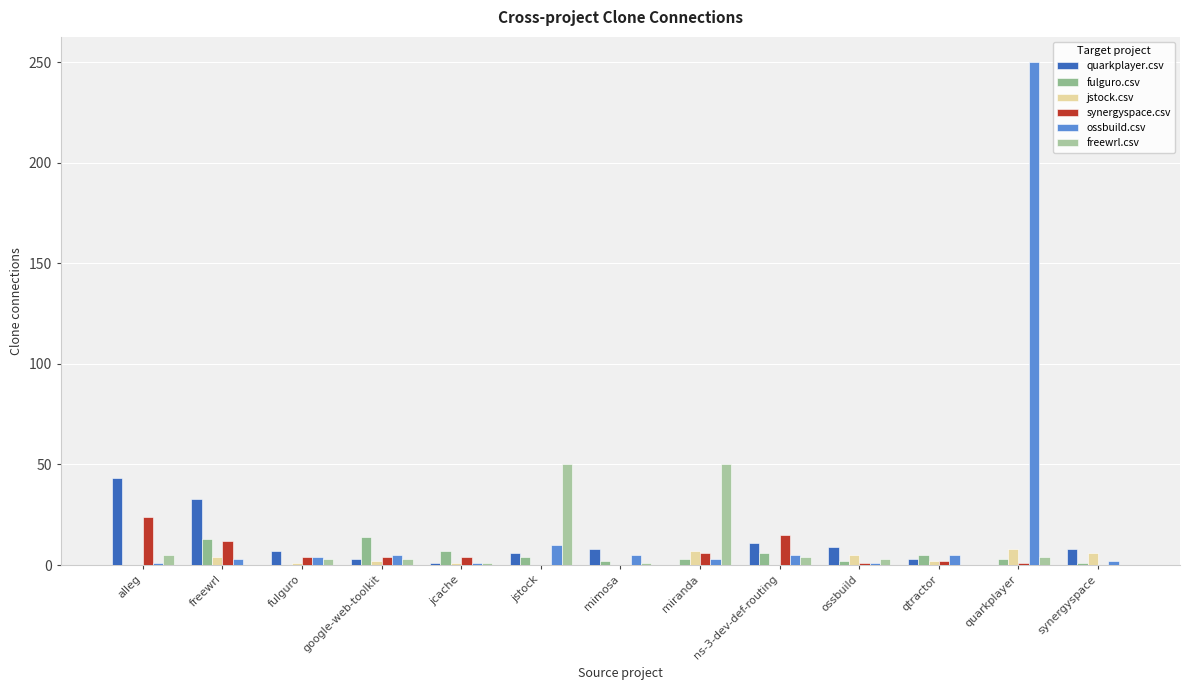

Are the bars grouped side by side (vs. stacked)?

Yes